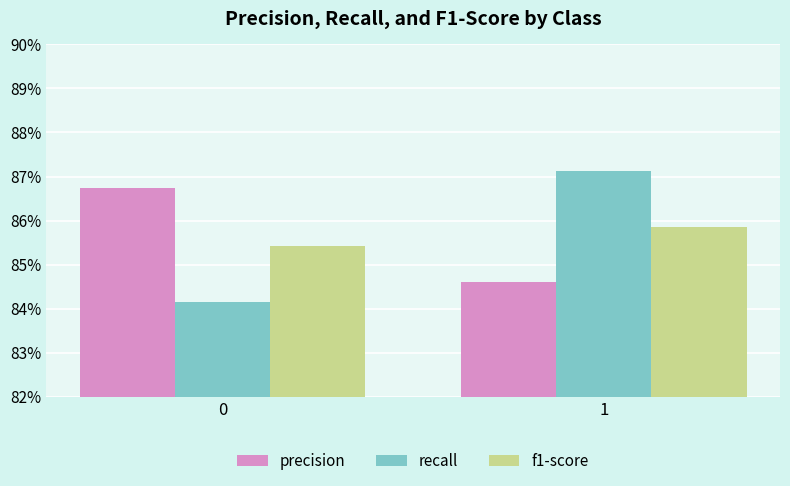

Reading right to left, transcribe all the data shown in this chart.

precision: 0.8	0.9
recall: 0.9	0.8
f1-score: 0.9	0.9